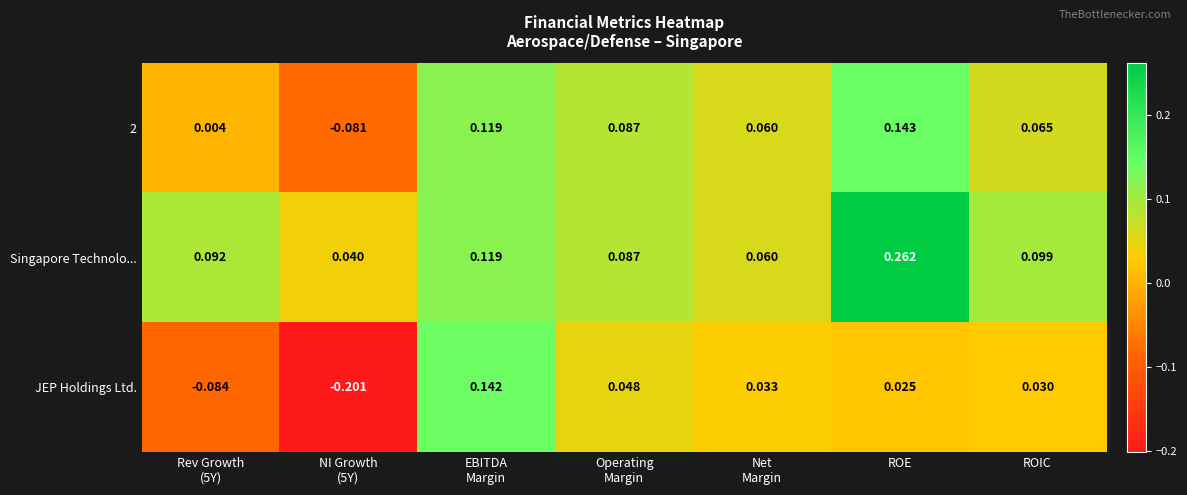

Is the value of Singapore Technolo... at ROE greater than the value of JEP Holdings Ltd. at ROE?

Yes